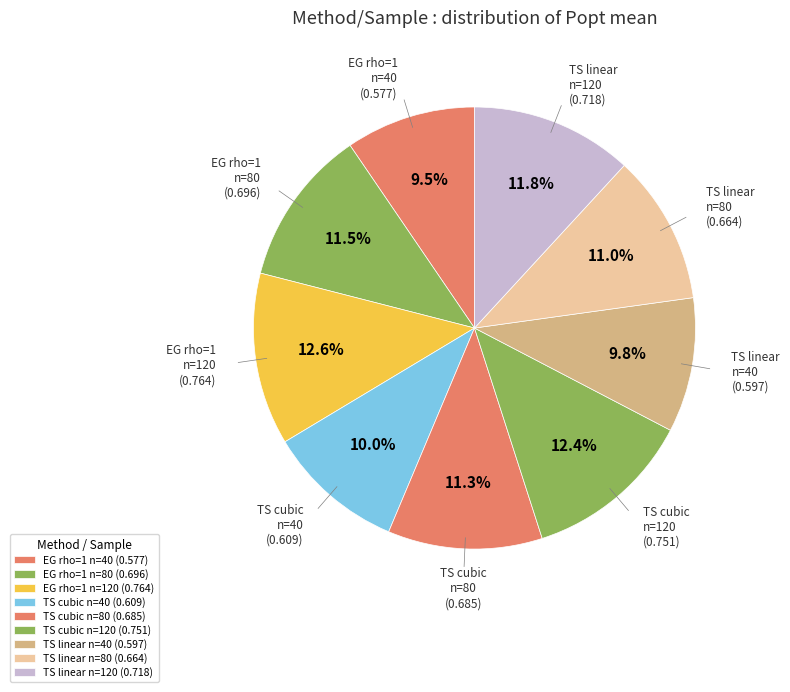

How many slices are in this pie chart?

9